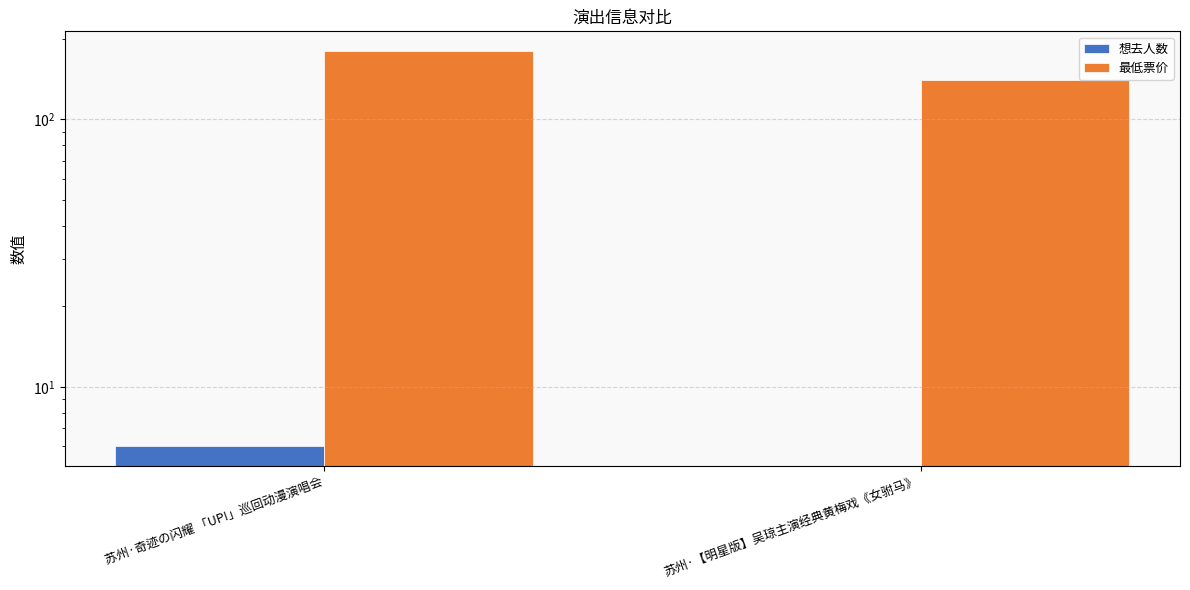

At how many categories does at least one series exceed 161?

1